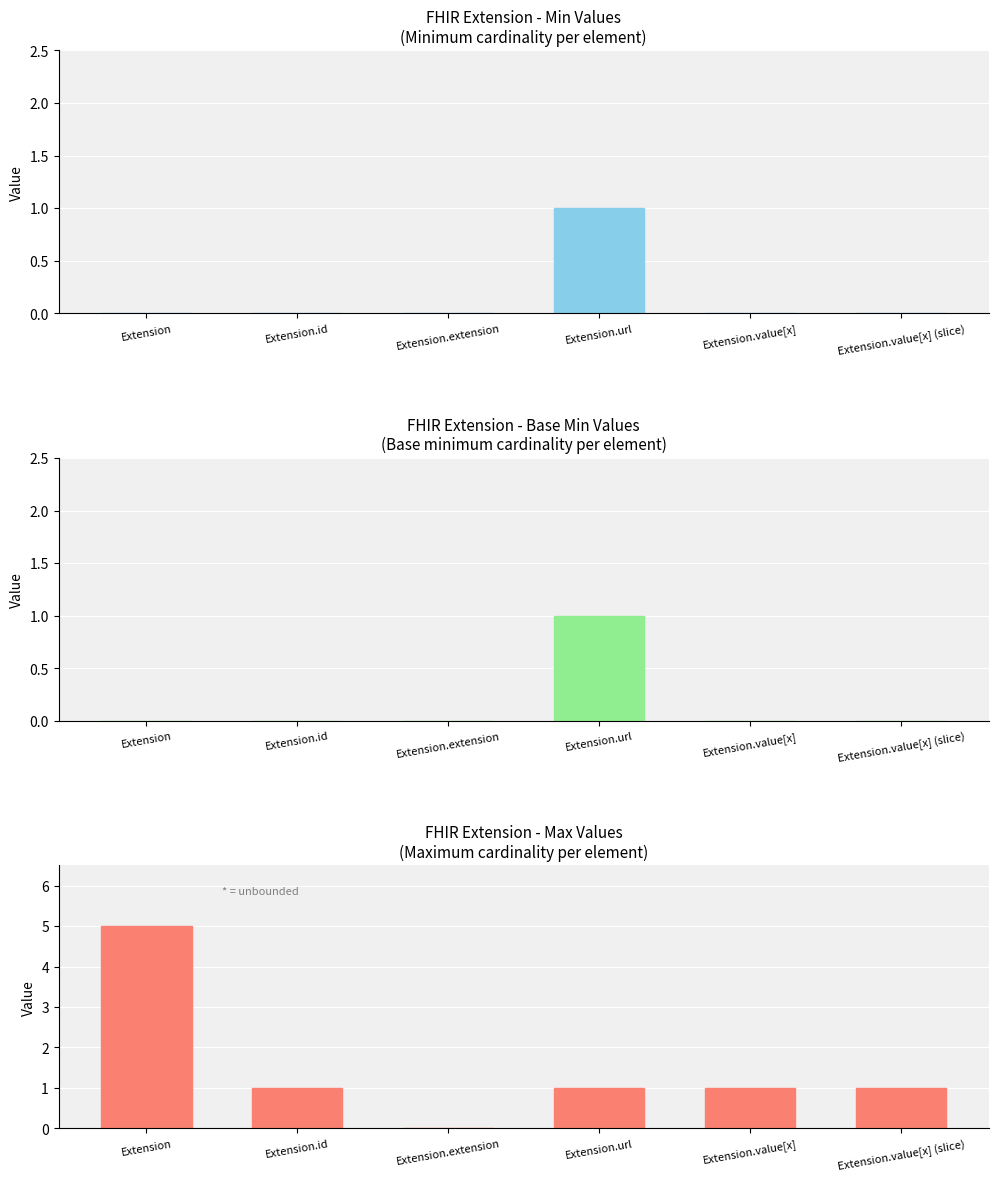

How many categories are shown in the chart?

6